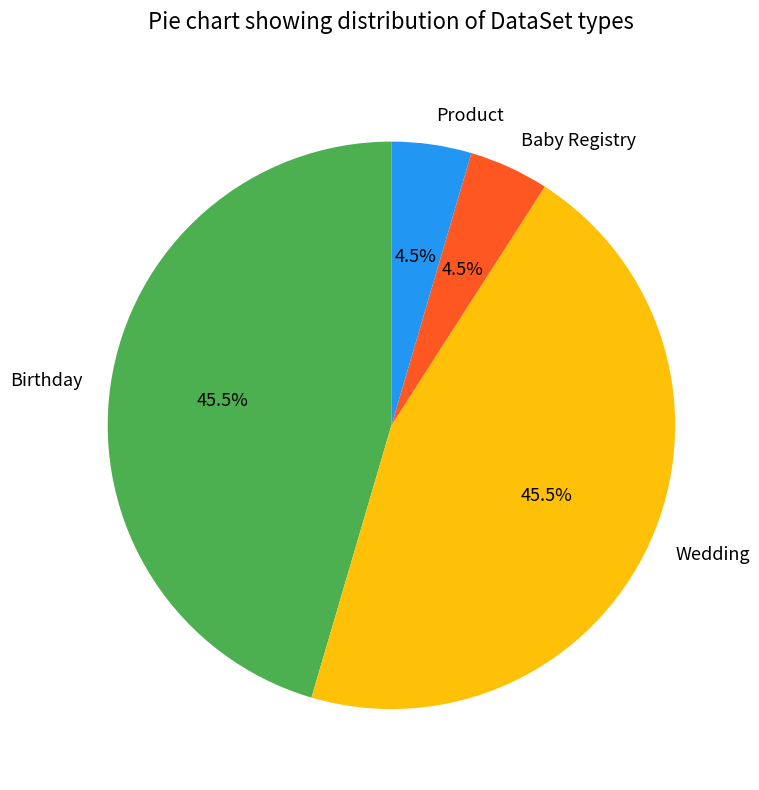

What portion of the pie excludes Product?

95.5%